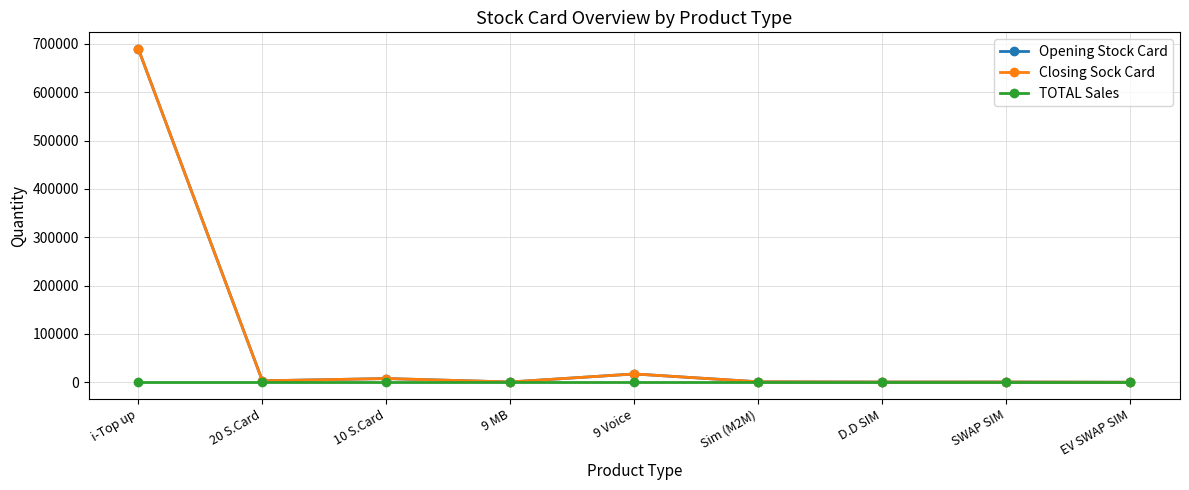

Between EV SWAP SIM and 9 Voice, which is larger?

9 Voice